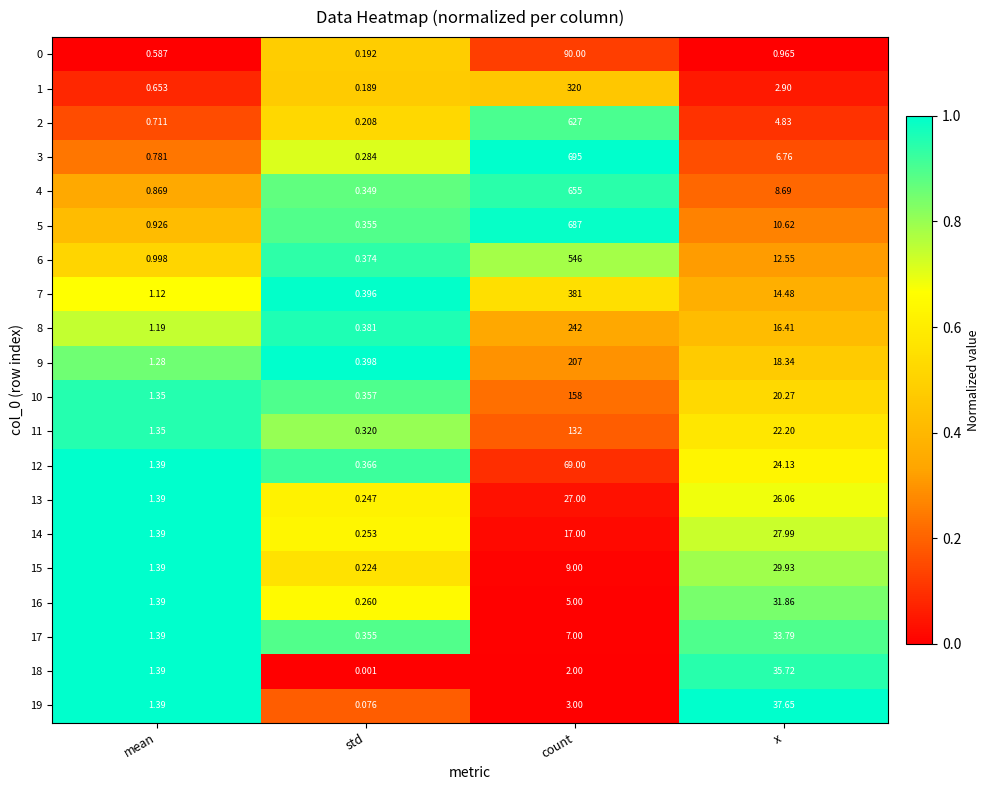

List the labels in order of 3 value, smallest first.

std, mean, x, count